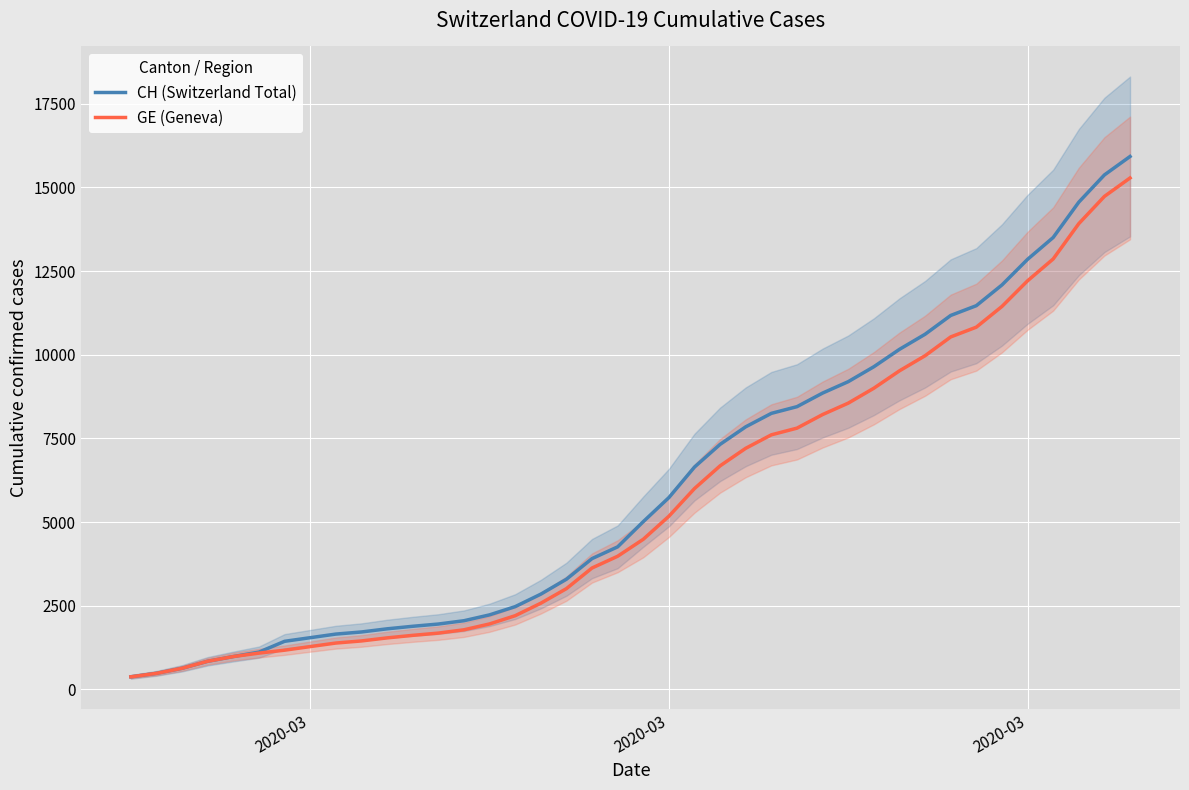

What is the sum of all CH (Switzerland Total) values?

242133